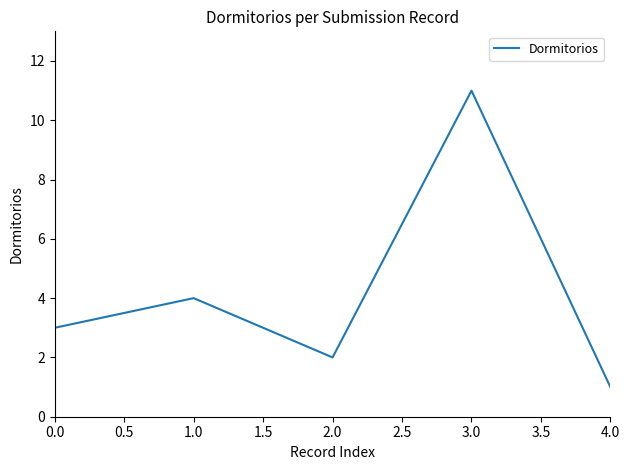

What is the sum of all values?

21